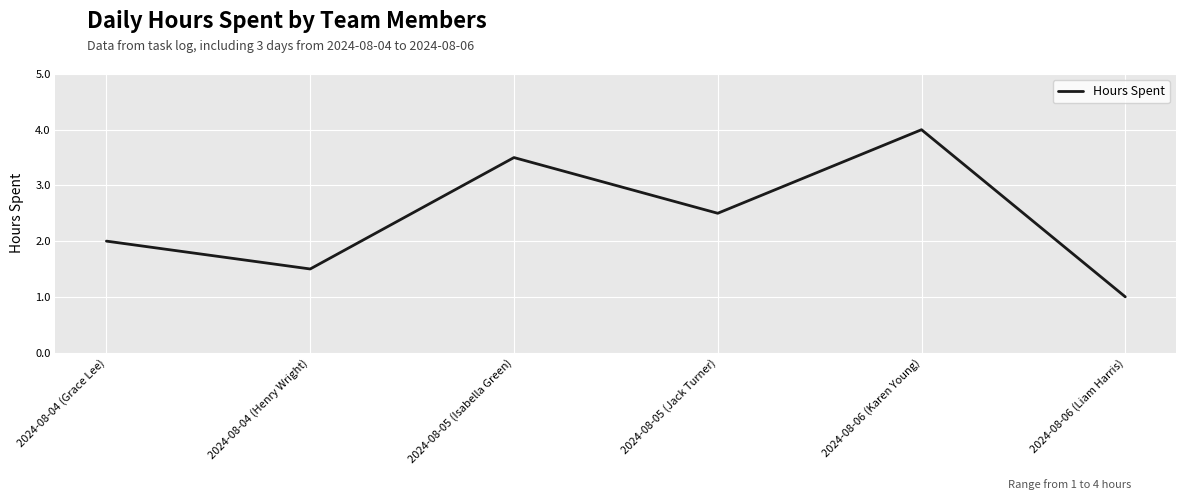

What is the average value?

2.4